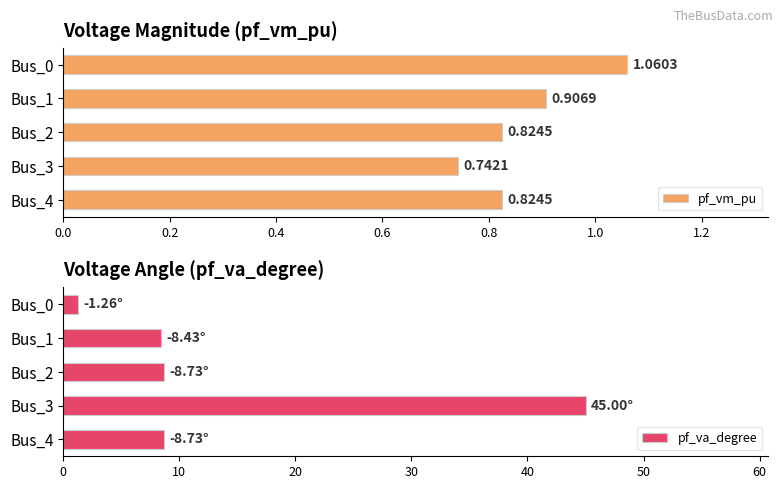

What is the difference between the maximum and minimum values in the pf_va_degree series?

43.7